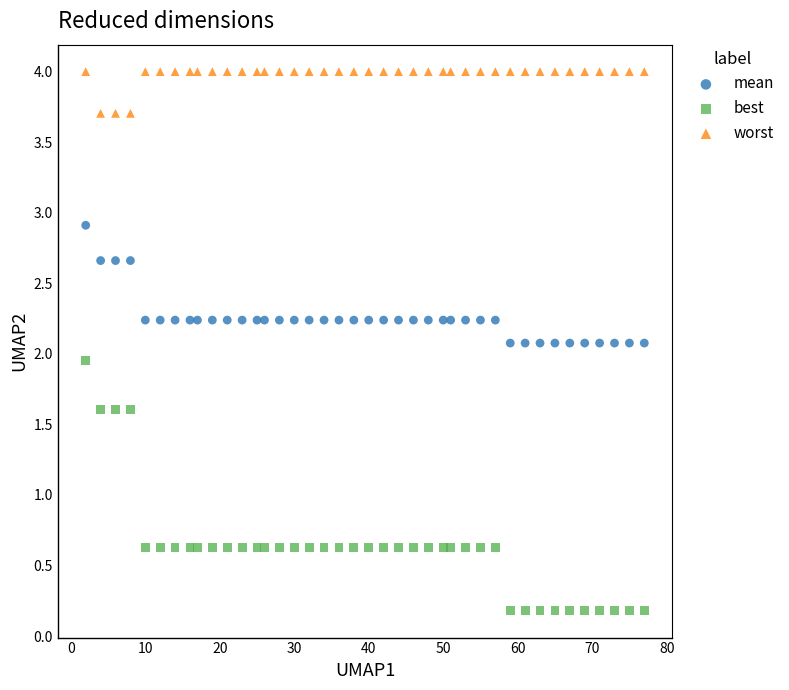

Across all data points, what is the range of Y values (max minus min)?

3.8